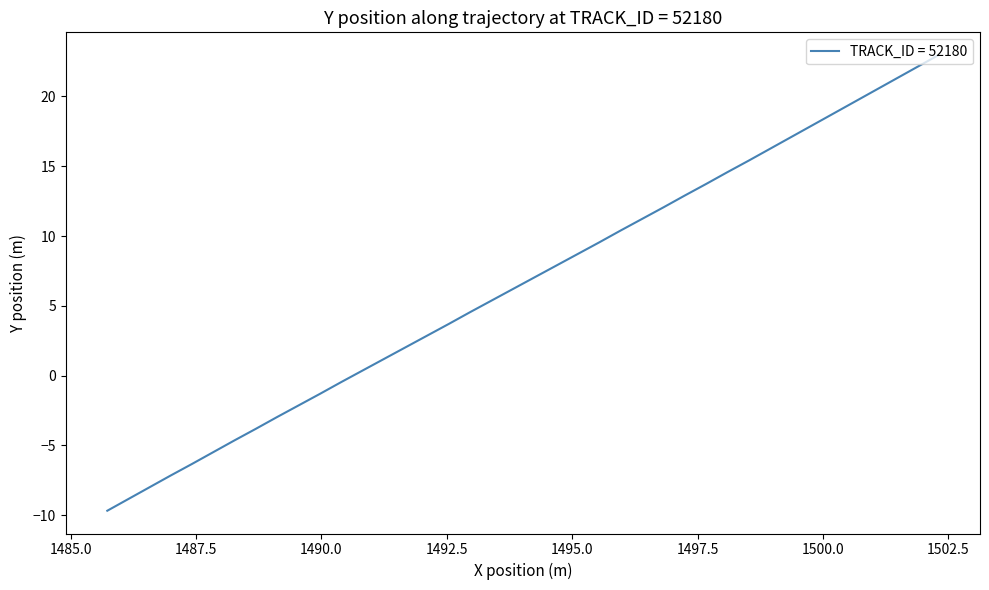

True or false: there are more than 0 points higher than both neighbors.

False